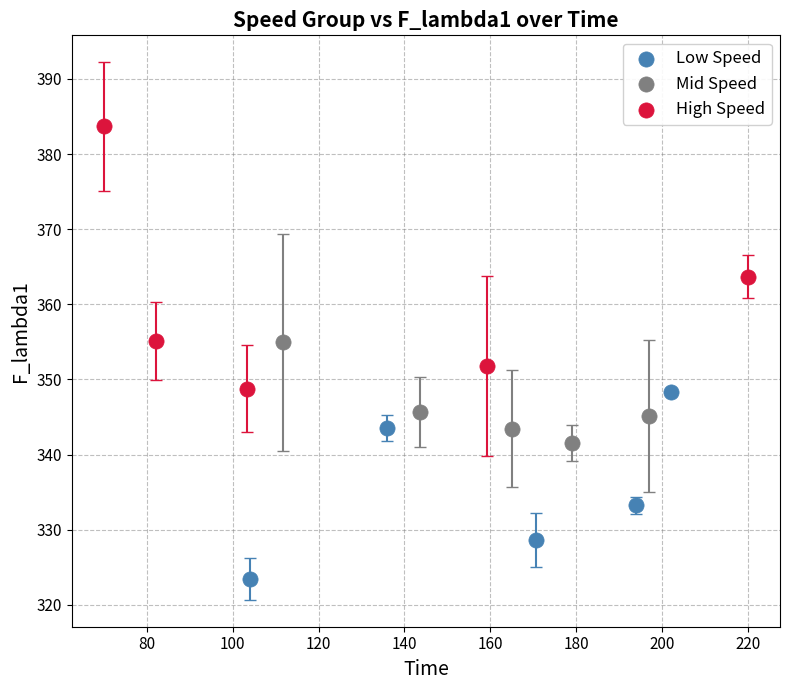

Which series has the largest Y range (max minus min)?

High Speed